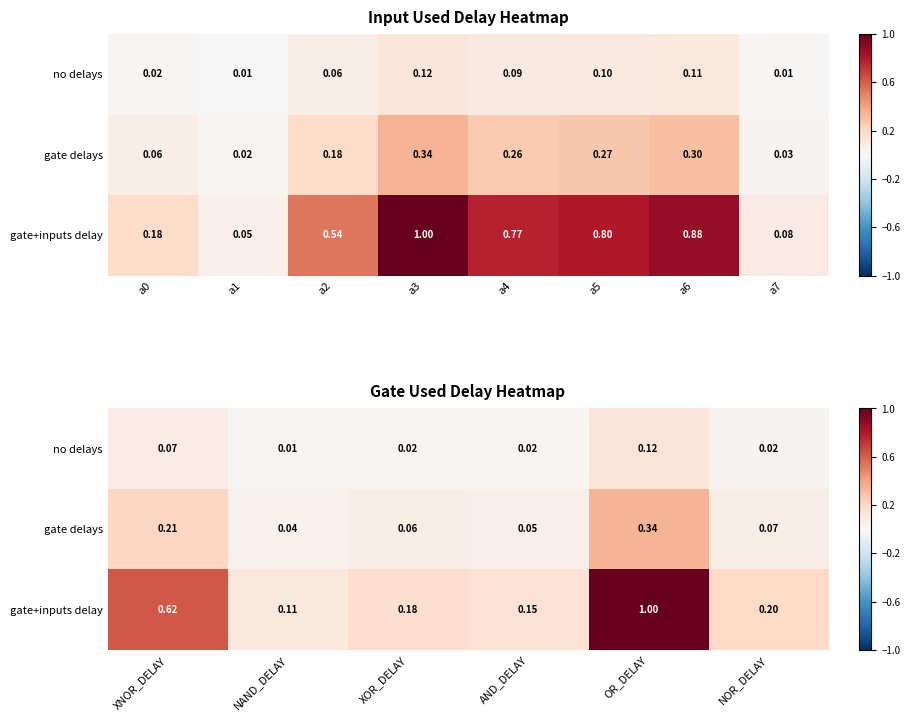

The value of gate delays at XOR_DELAY is 0.0. True or false?

False